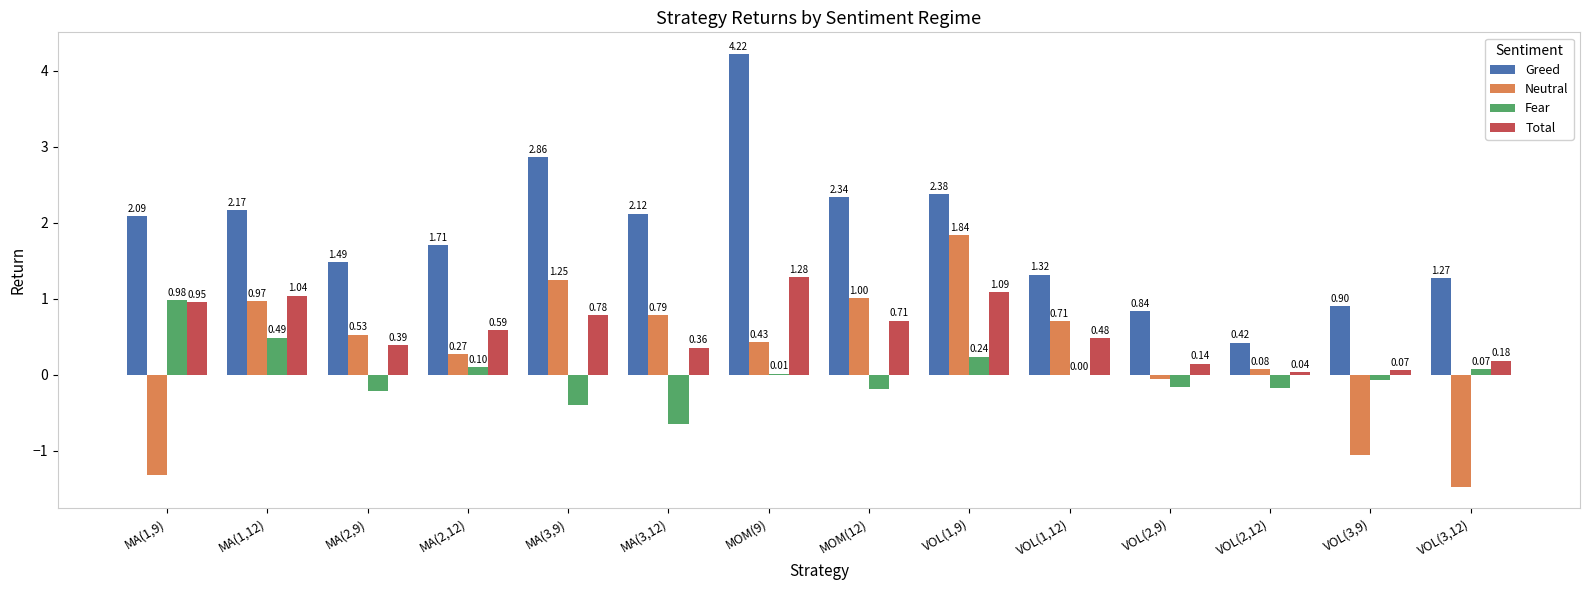

Is the value of Total at VOL(3,9) greater than the value of Fear at MA(3,12)?

Yes